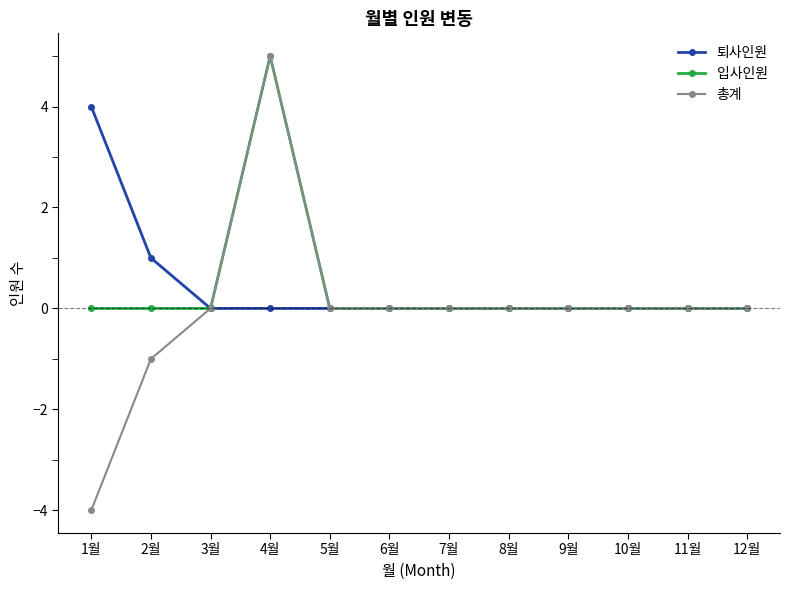

How many data points does each series have?

12